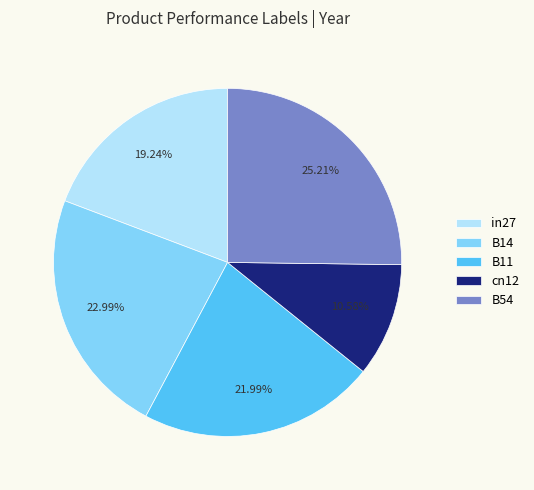

To the nearest percent, what is the difference between the largest and smallest slice percentages?

15%